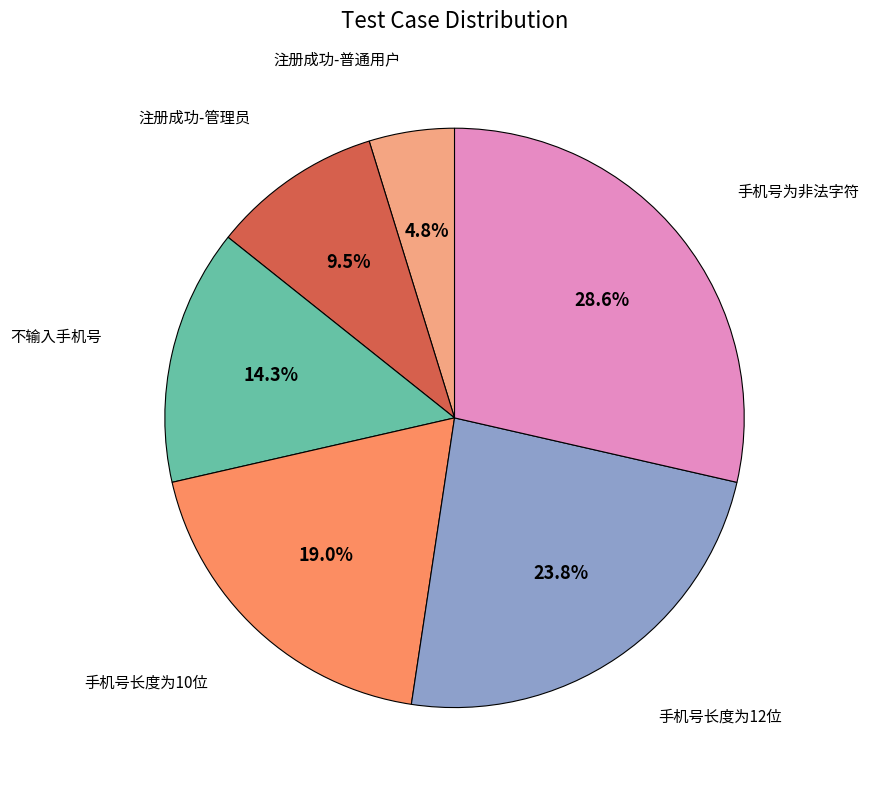

Is there any slice that represents more than half of the pie?

No